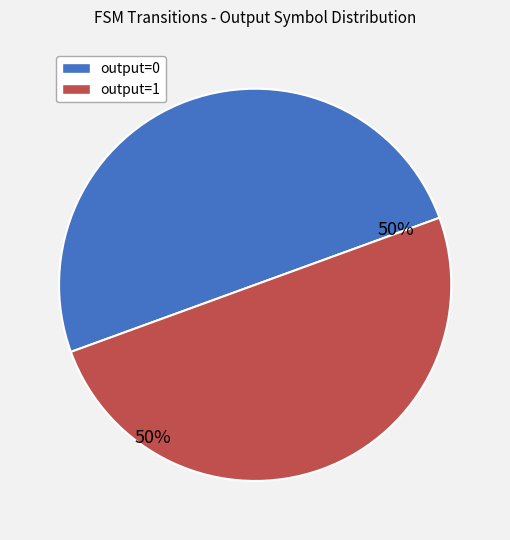

To the nearest percent, what is the average slice percentage?

50%